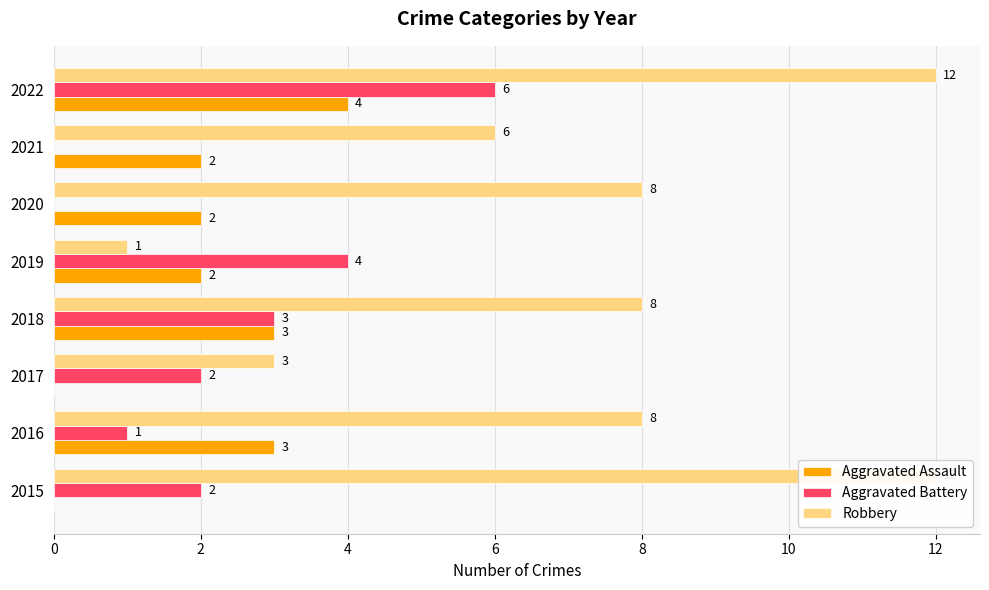

How many groups of bars are there?

8